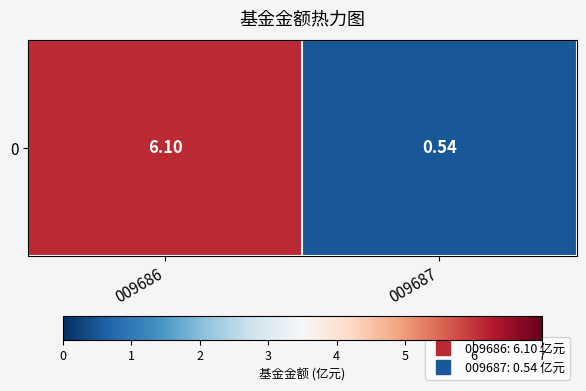

Is it true that the value at 009687 is 0.4?

False